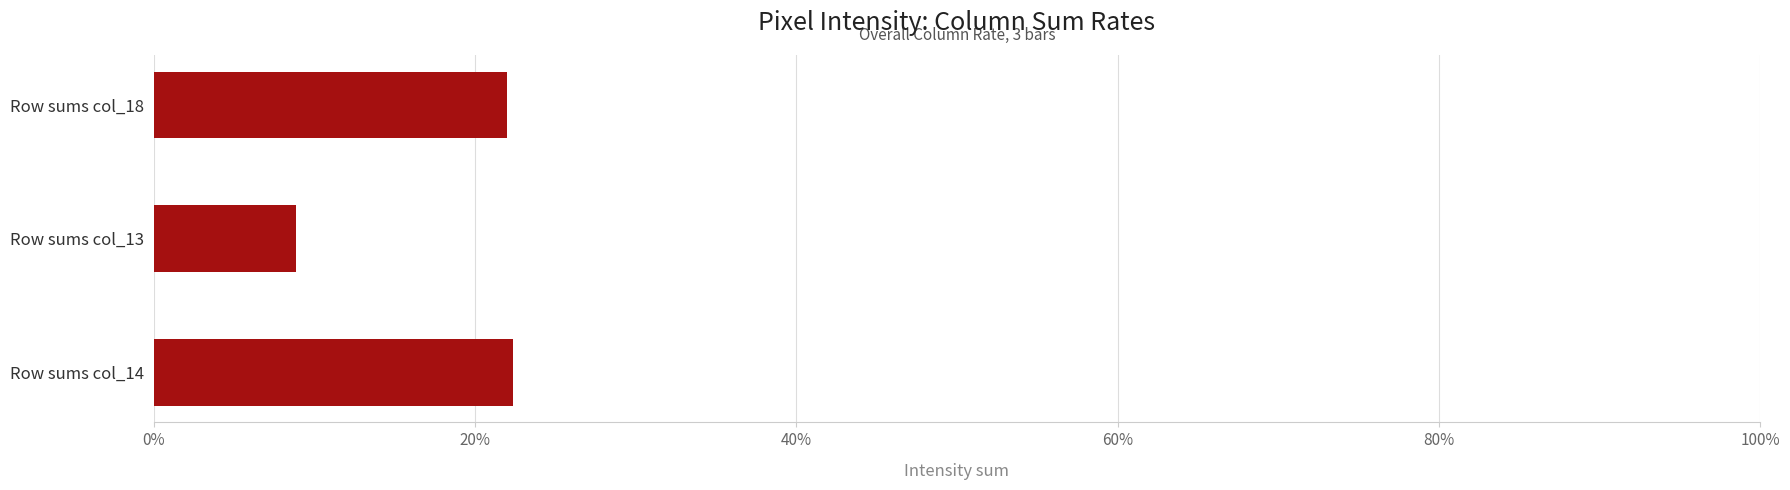

Are the bars grouped side by side (vs. stacked)?

Yes